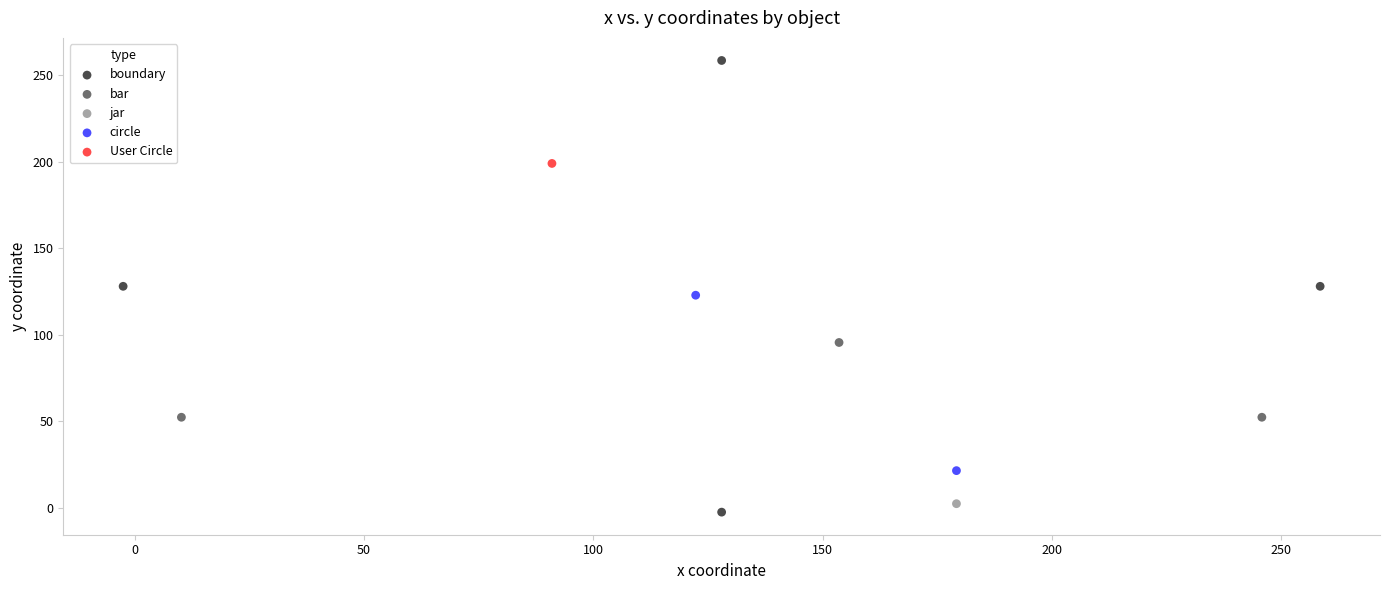

Which series contains the lowest Y value?

boundary